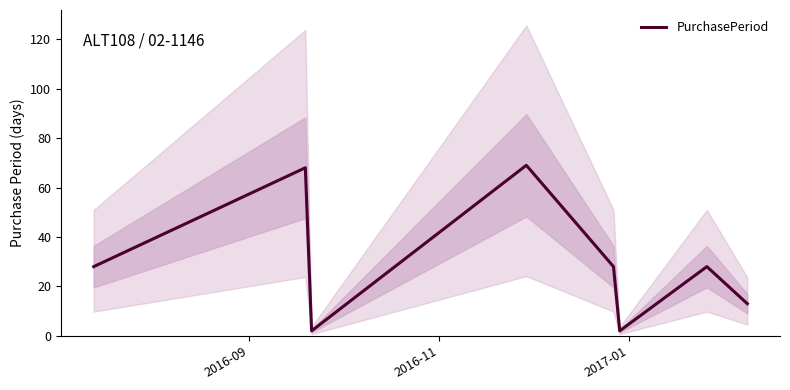

Reading left to right, list all the values displayed in this chart.

28	68	2	69	28	2	28	13